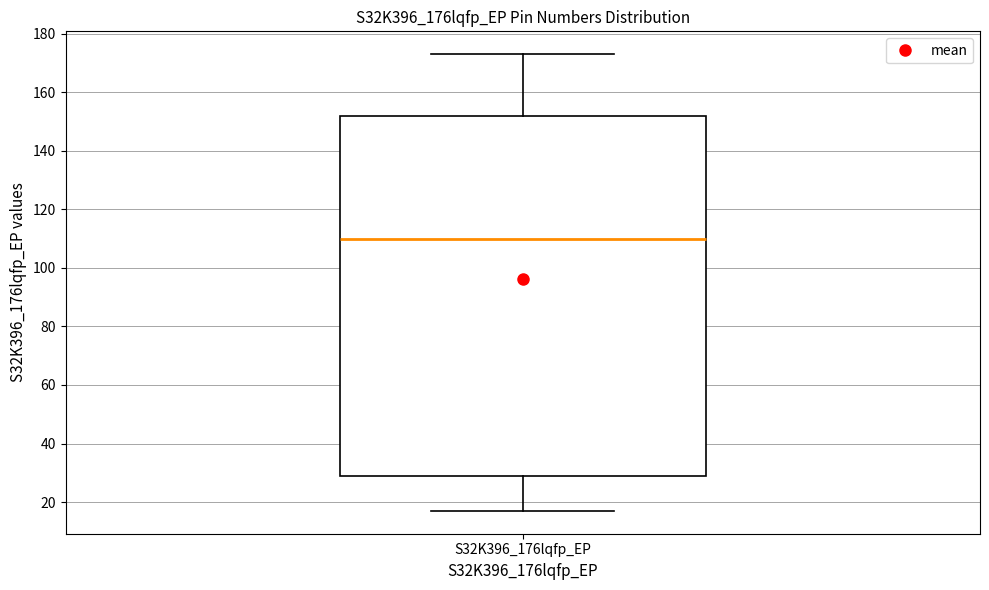

Where does the upper whisker of the box for S32K396_176lqfp_EP end on the y-axis? The values are not printed on the chart, so give them approximately, as read against the axis.

174